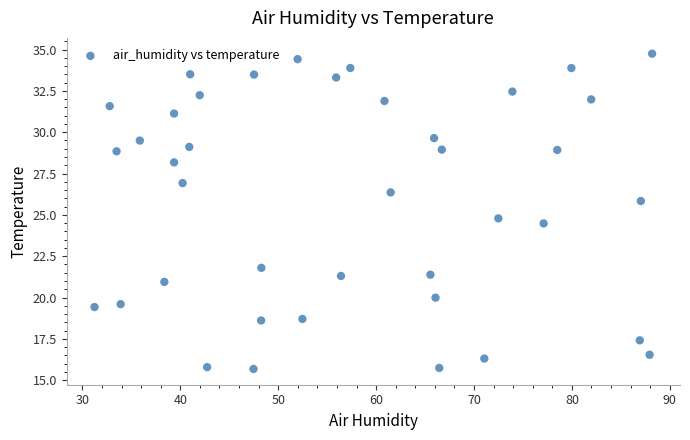

What Y value in the scatter plot is closest to 25?

24.8